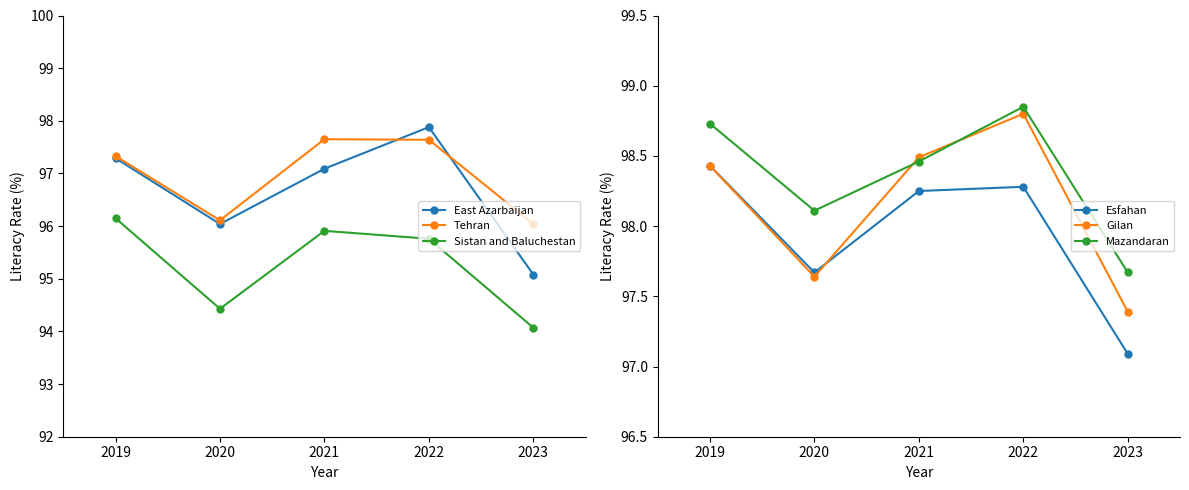

True or false: Tehran has a value of 143.7 at 2020.

False